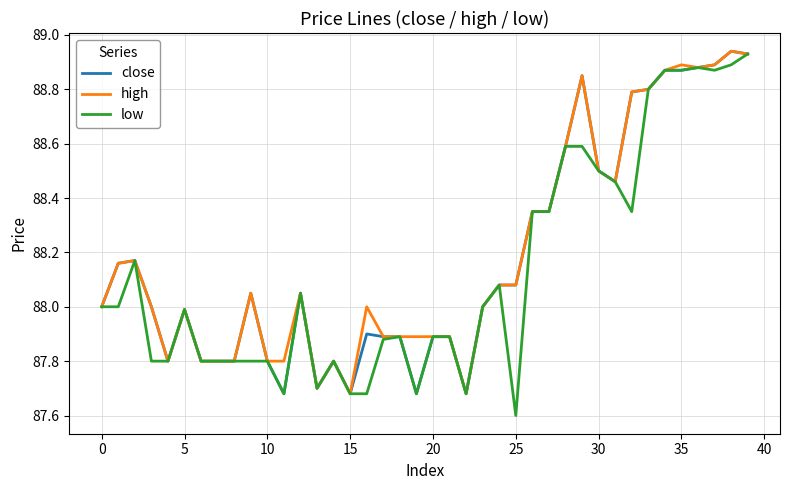

Which series has the widest spread of values?

low